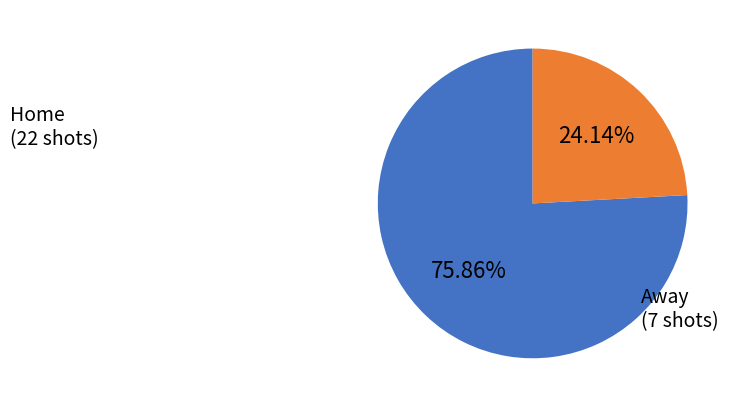

Does any single category account for the majority?

Yes